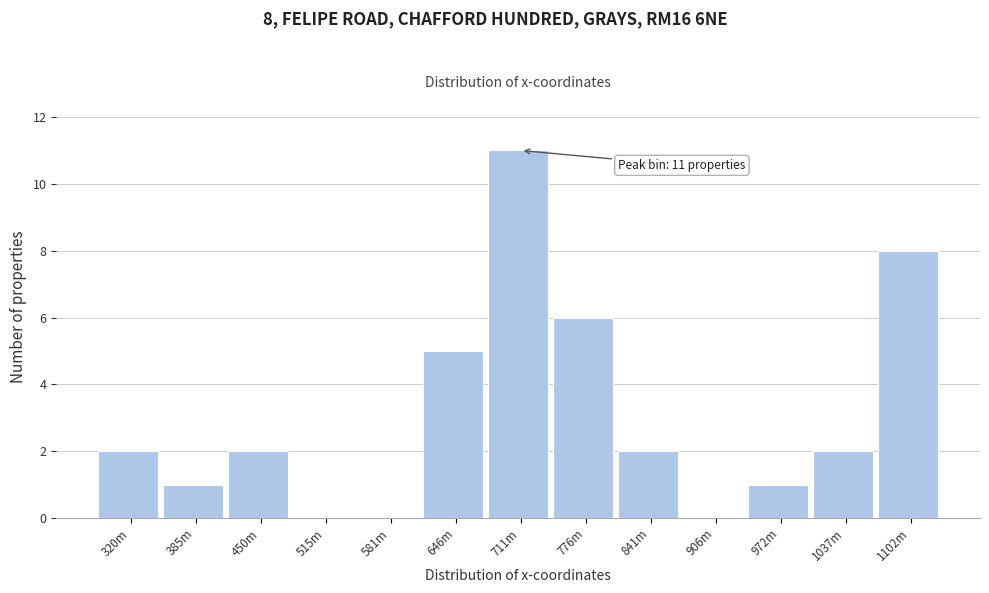

Reading left to right, list all the values displayed in this chart.

320m=2	385m=1	450m=2	515m=0	581m=0	646m=5	711m=11	776m=6	841m=2	906m=0	972m=1	1037m=2	1102m=8